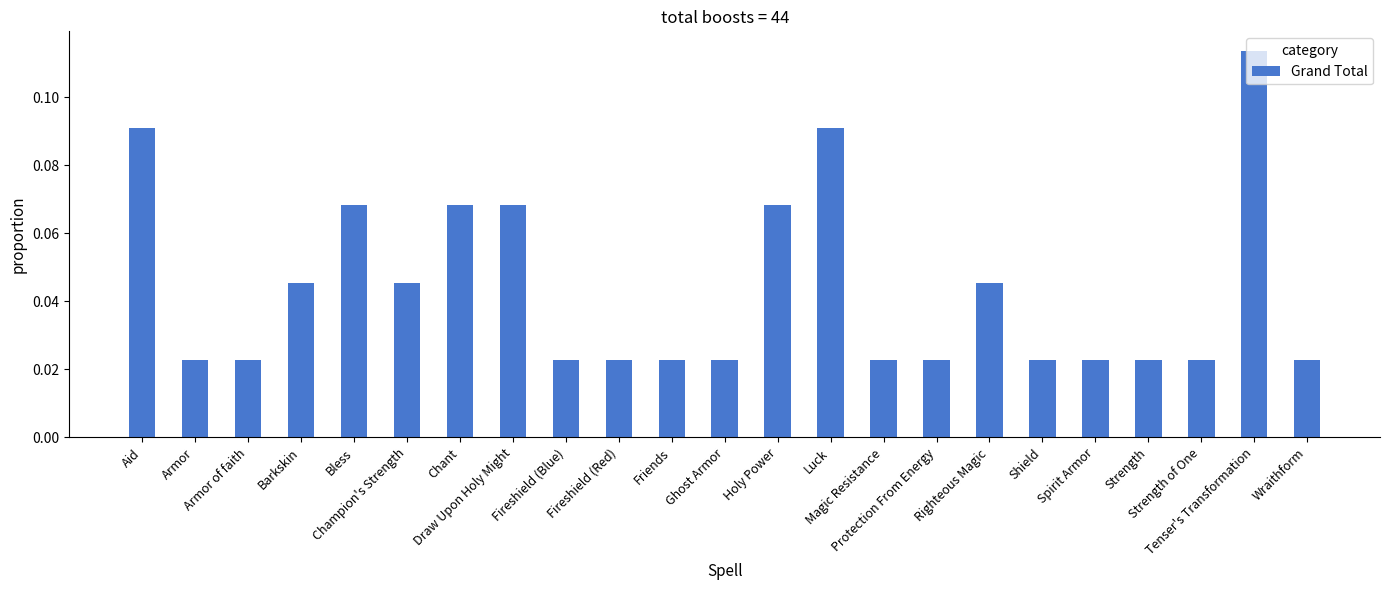

How many bars are there in total?

23